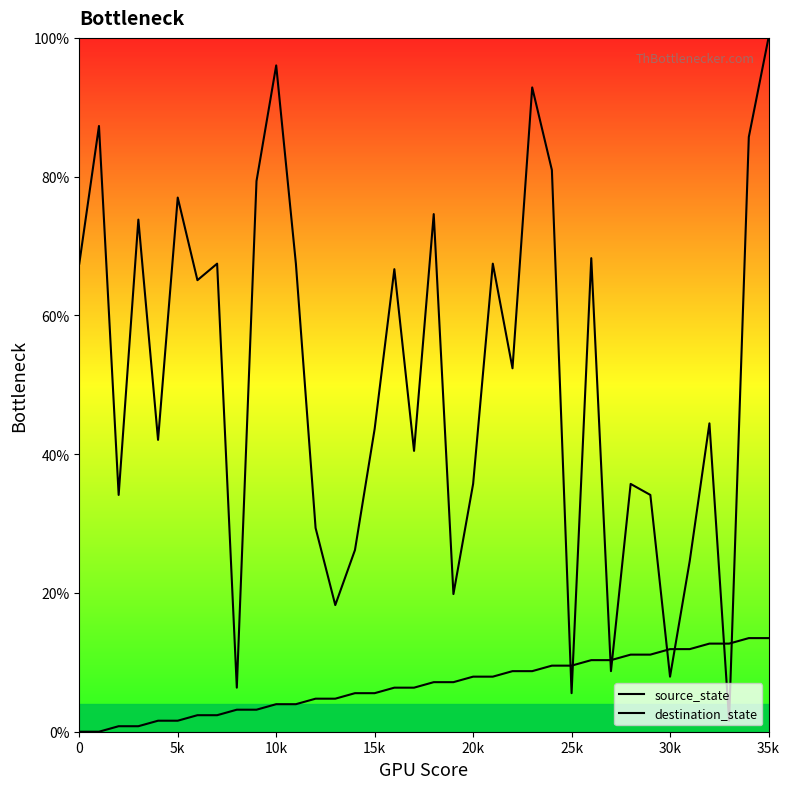

The destination_state series shows 34.1 at 29. True or false?

True